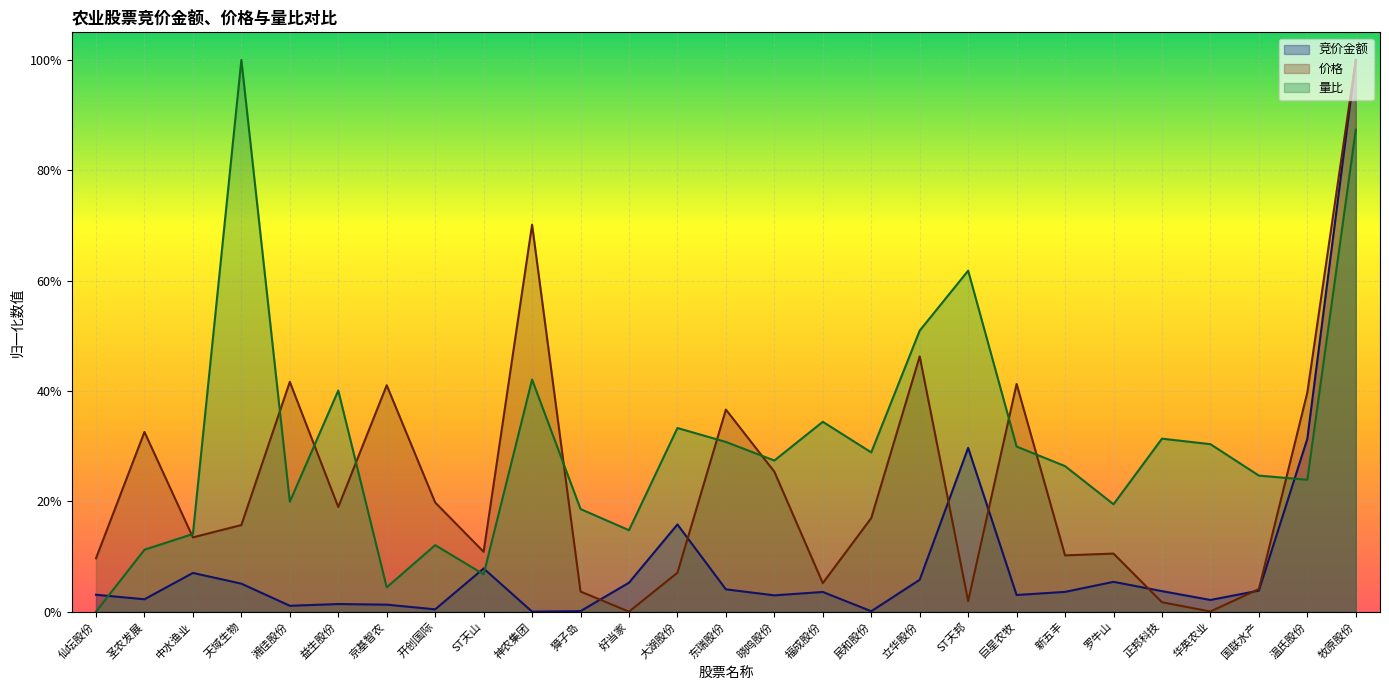

The value of 价格 at 益生股份 is 0.3. True or false?

False